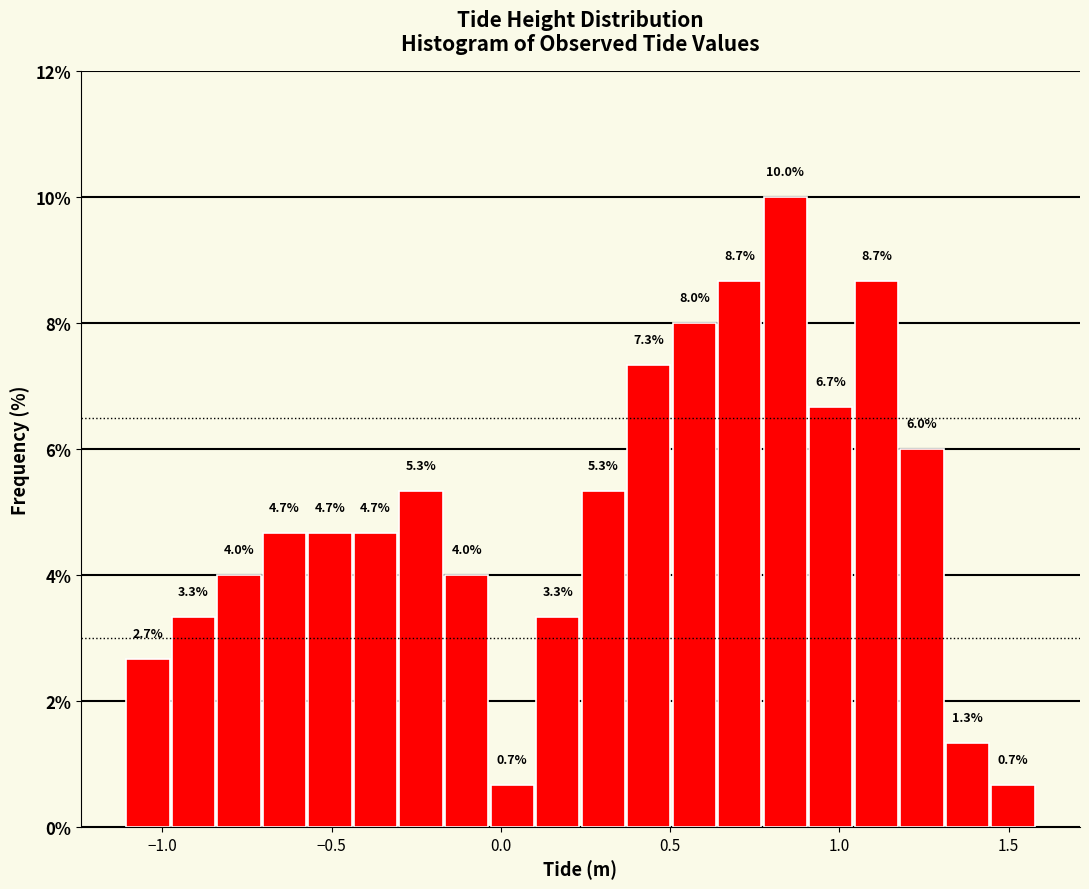

Around what value on the x-axis is the tallest bar? Give the approximate position of its centre, as read against the axis.

0.85